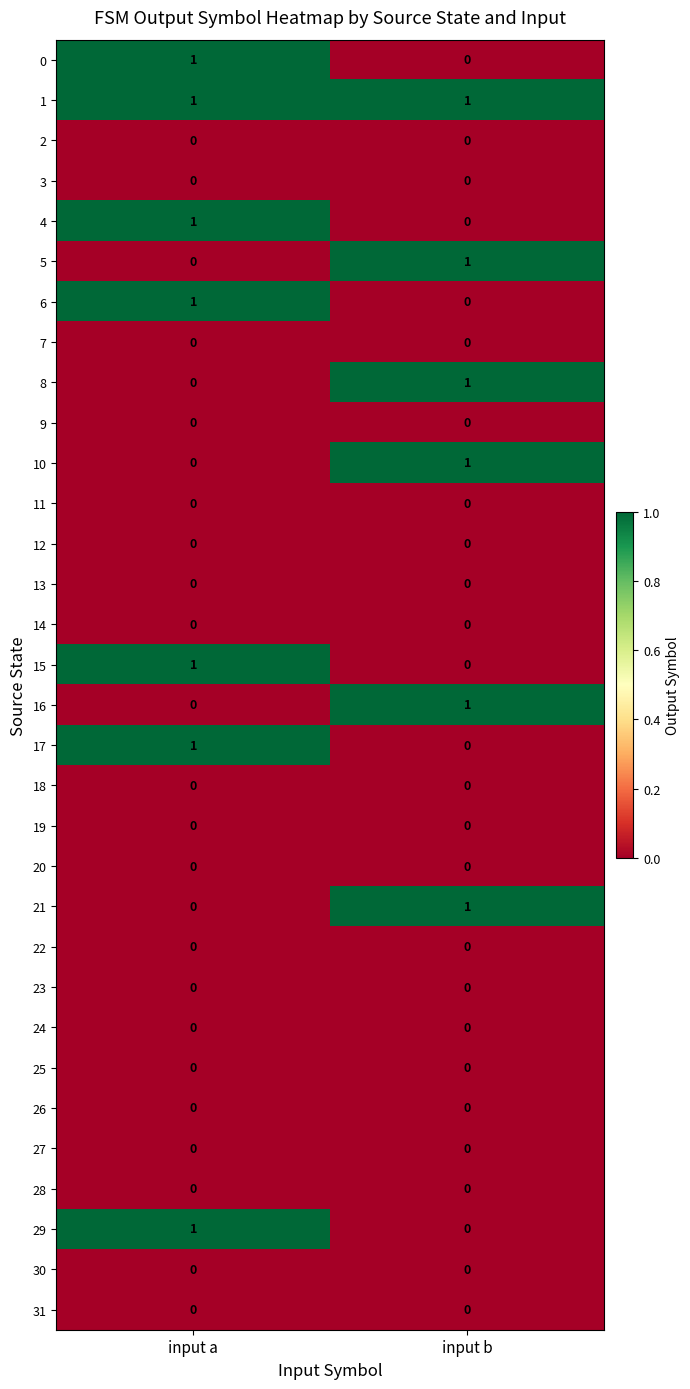

At which label is 4 closest to 0?

input b